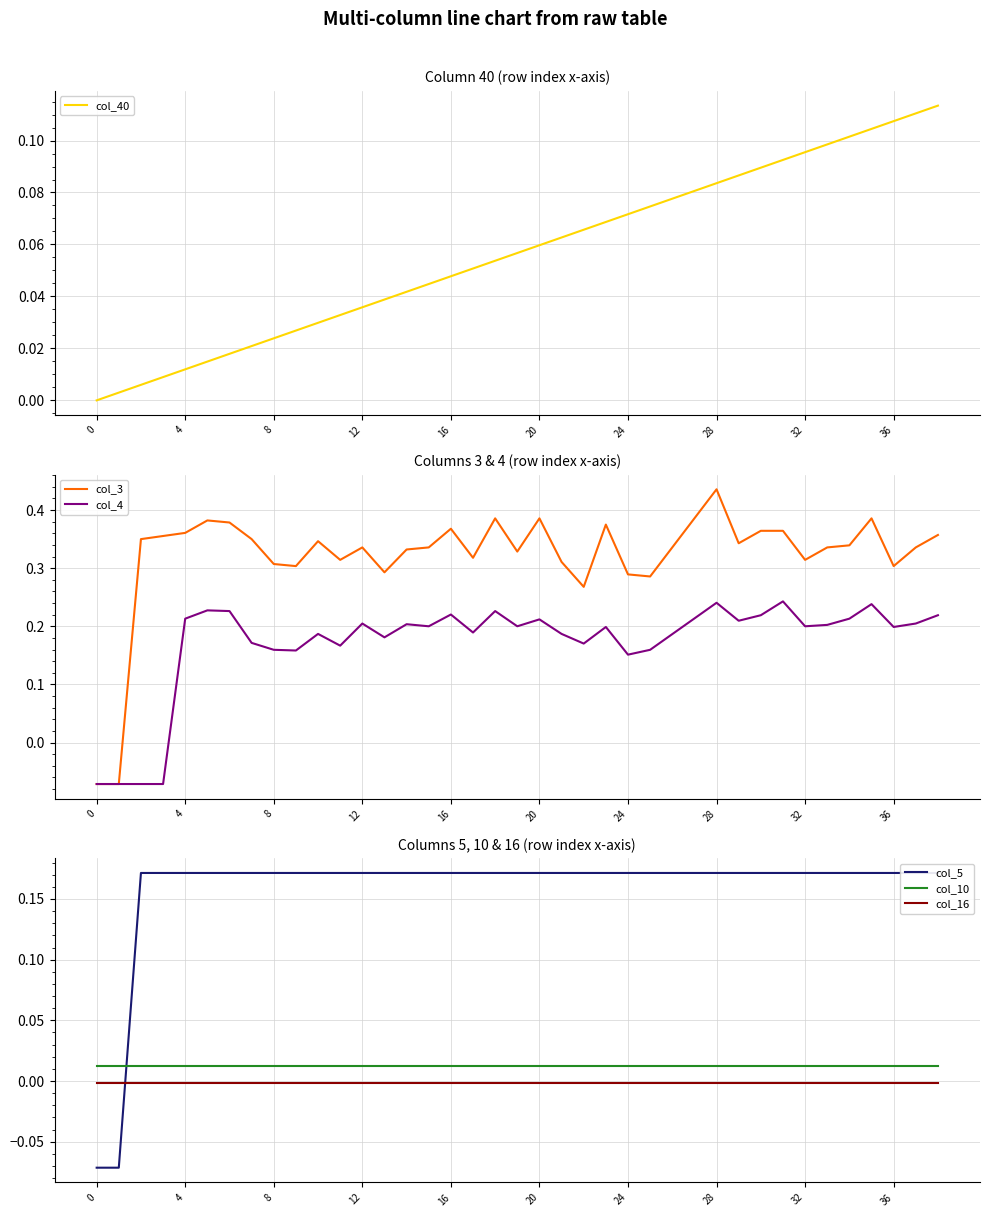

At which label does col_3 reach its peak?

28